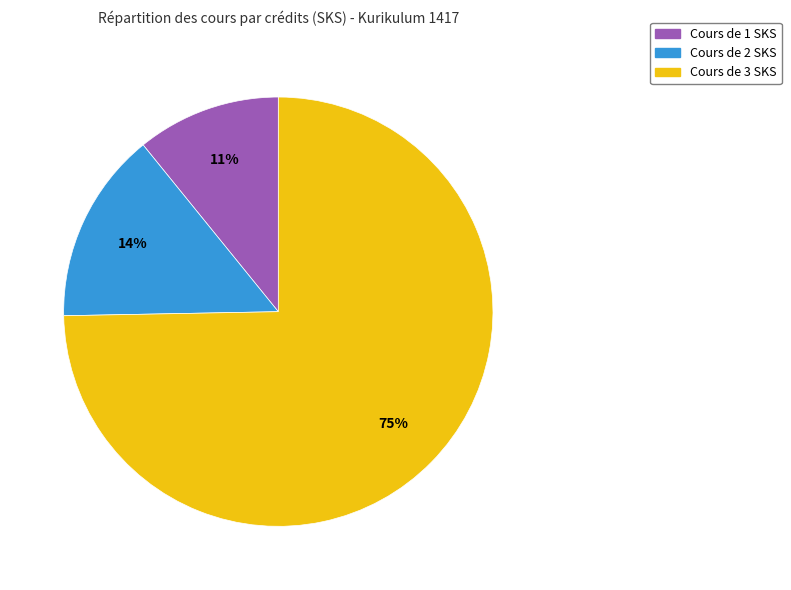

Is there any slice that represents more than half of the pie?

Yes